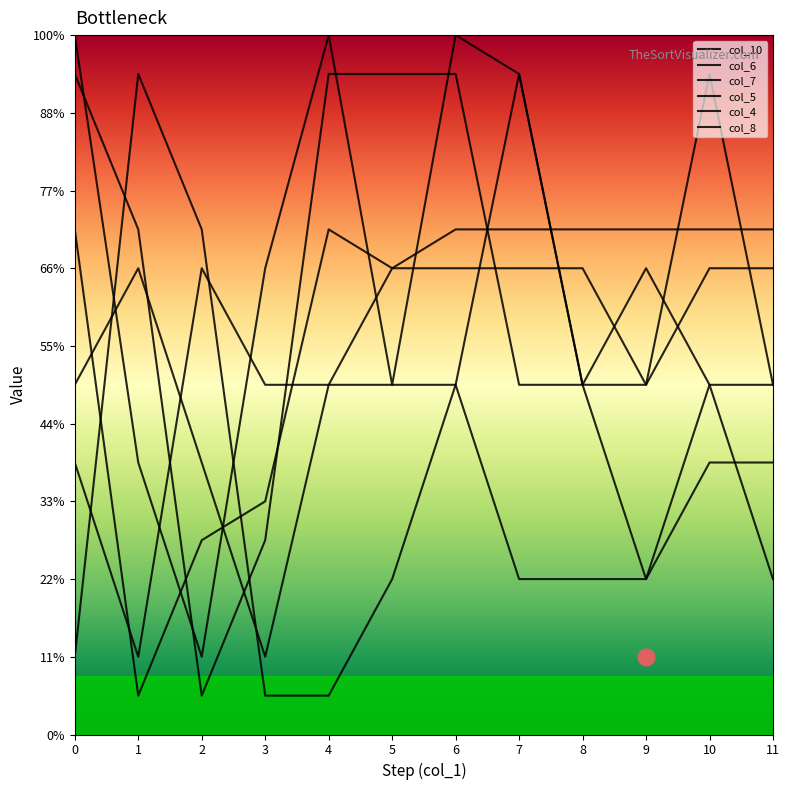

Is this an area chart (filled region under the line)?

No